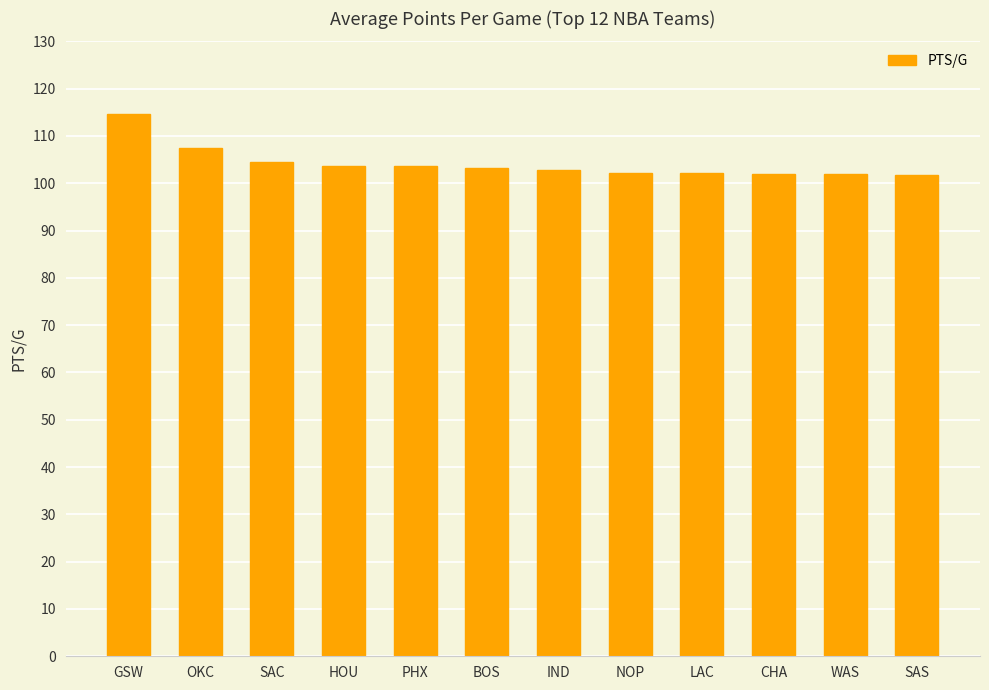

What is the value of the 8th bar from the left?

102.2